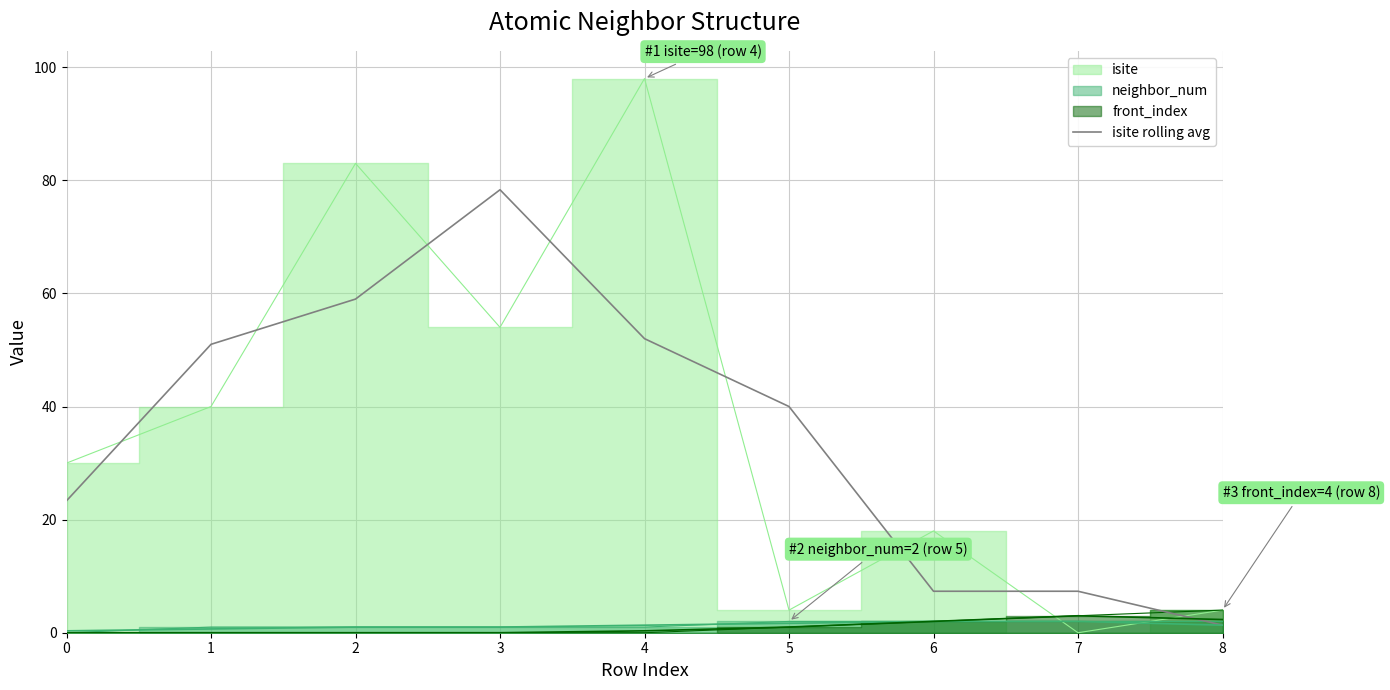

What is the average value?

35.5